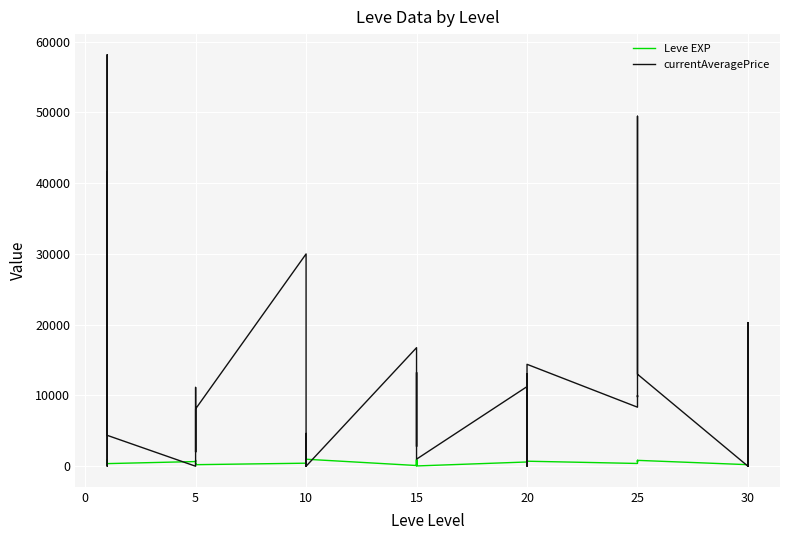

What is the difference between the maximum and second lowest values in the currentAveragePrice series?

58150